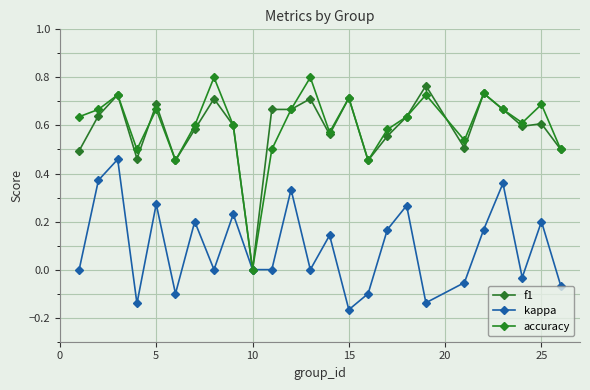

Is this an area chart (filled region under the line)?

No